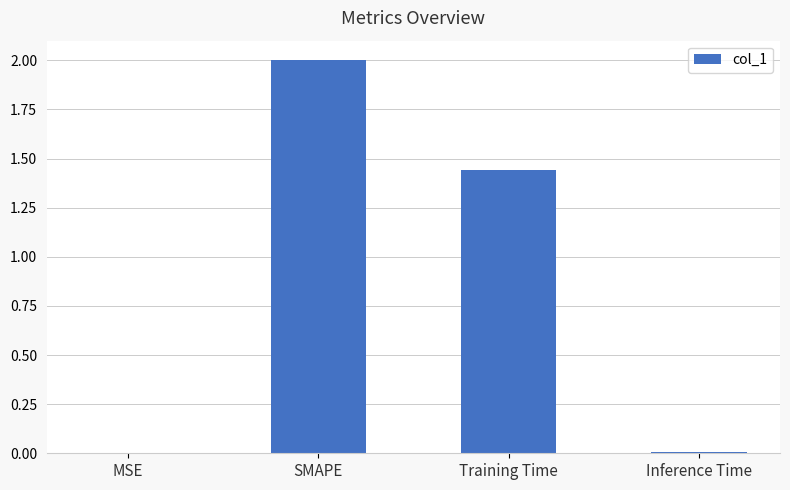

What is the sum of all values?

3.5